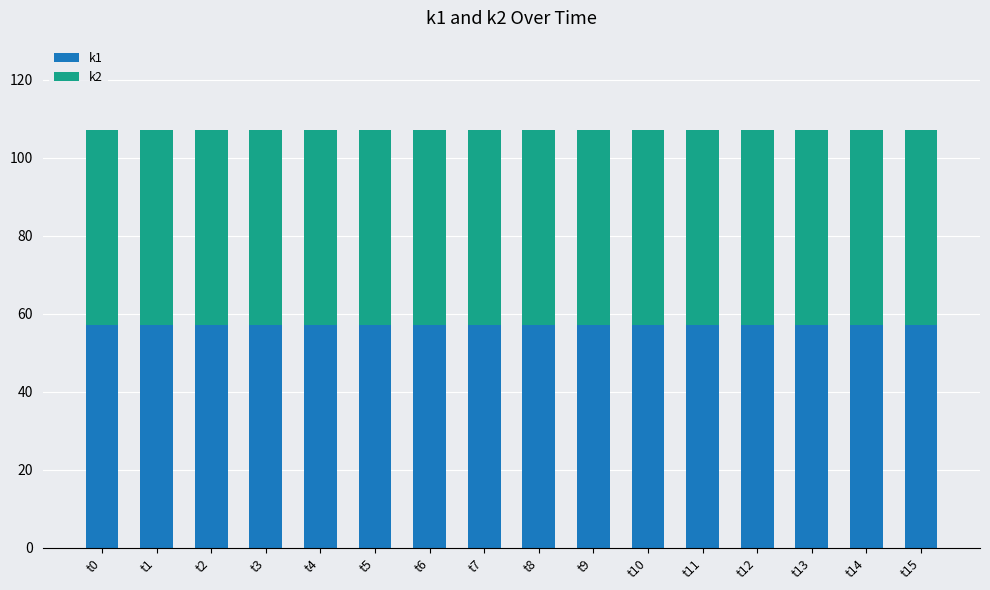

How many series are shown in this chart?

2